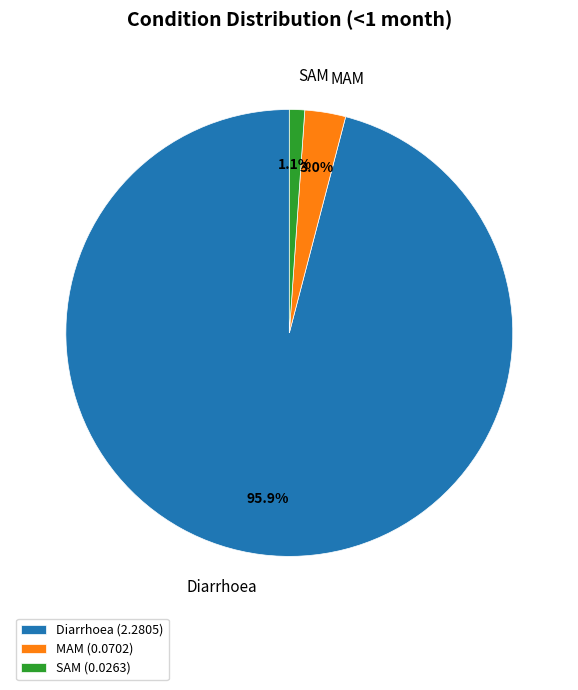

What percentage is the Diarrhoea slice, to the nearest percent?

96%